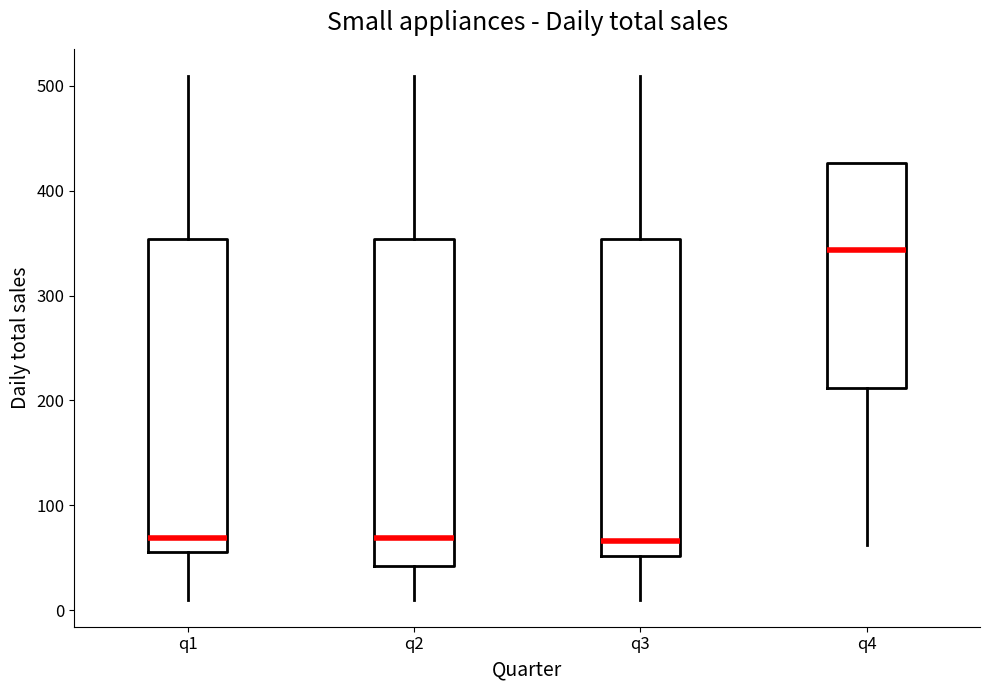

Reading left to right, transcribe this box plot: for each box, give where its median line is, the range the box spans, and where its two whiskers end, as read against the y-axis. The values are not printed on the chart, so give them approximately, as read against the axis.

q1: median 70, box 60 to 350, whiskers 10 to 510
q2: median 70, box 40 to 350, whiskers 10 to 510
q3: median 70, box 50 to 350, whiskers 10 to 510
q4: median 340, box 210 to 430, whiskers 60 to 430